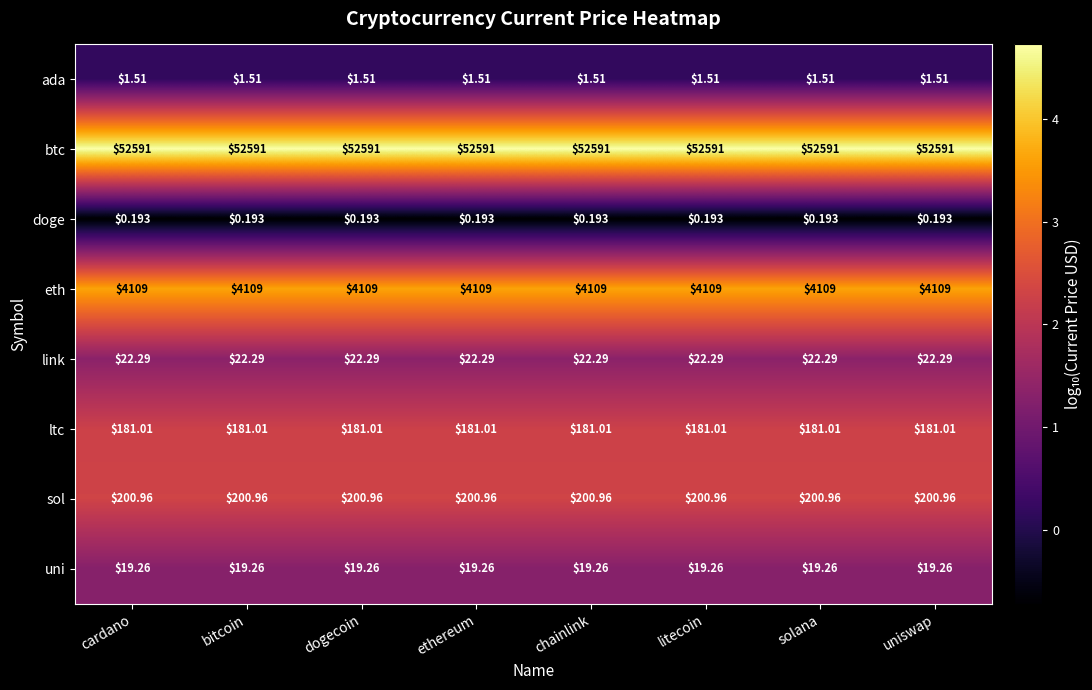

Which series has the largest total across all categories?

btc